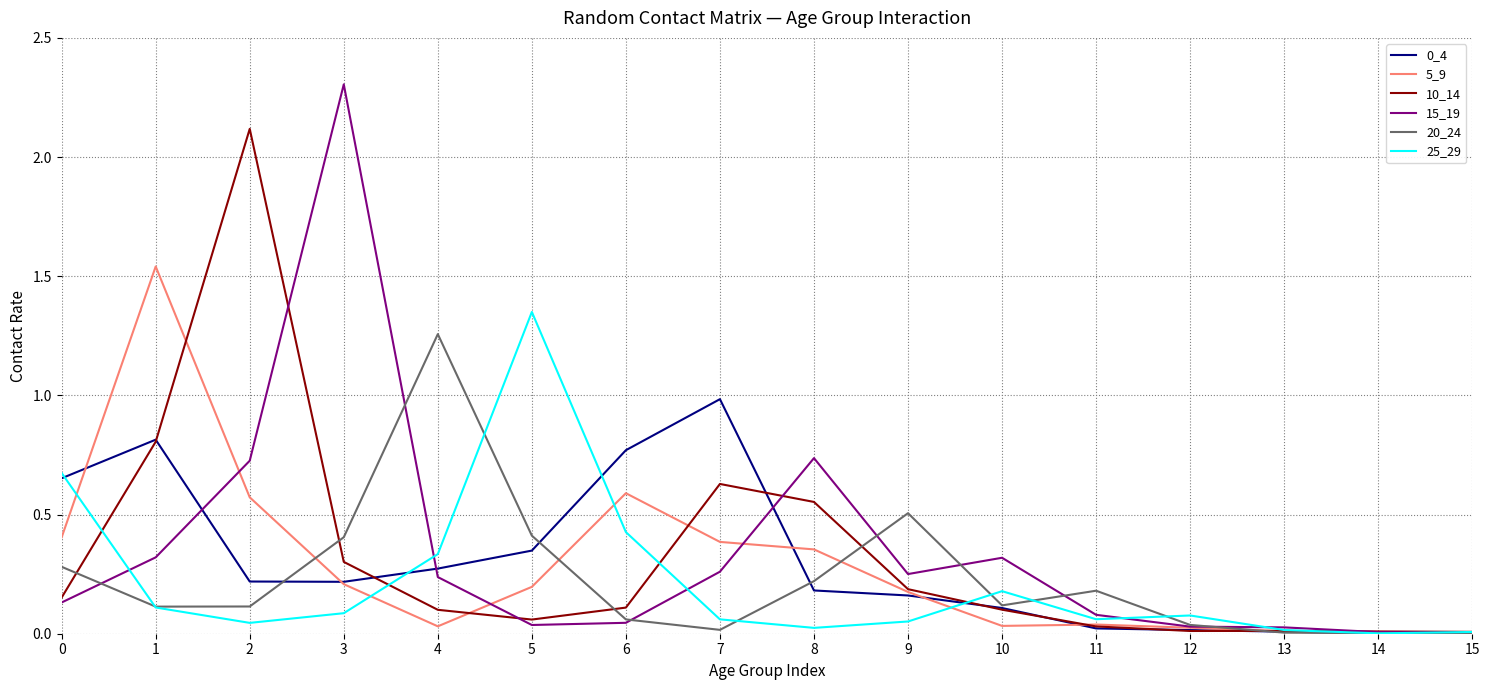

The value of 15_19 at 4 is 0.2. True or false?

True